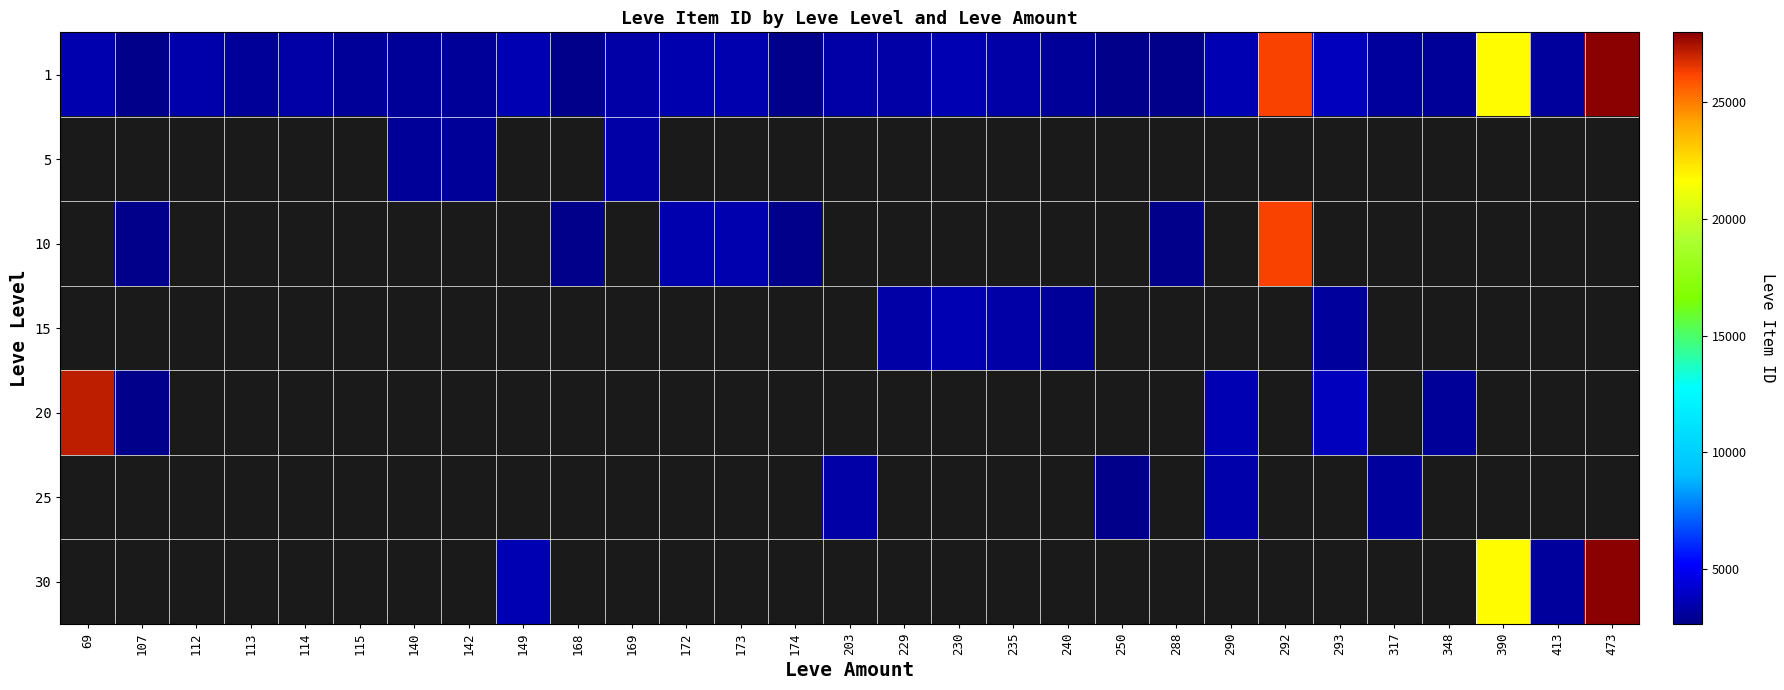

Which category has the lowest value across all series?

168